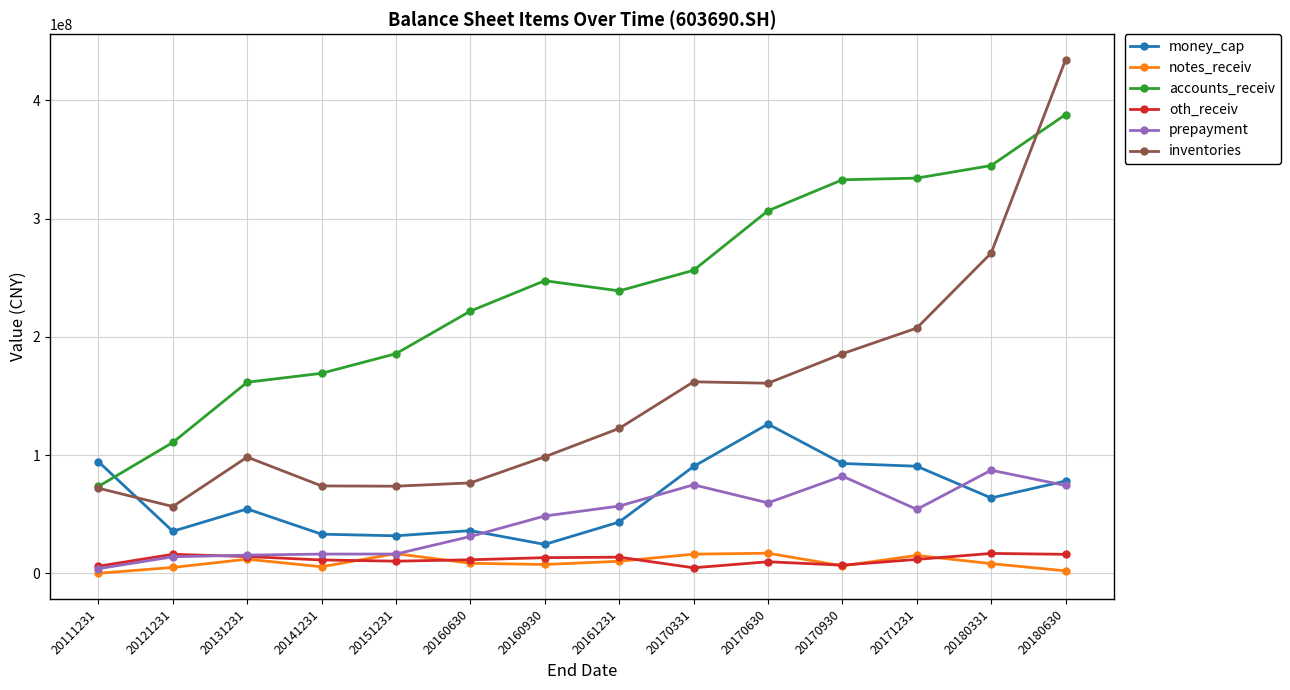

At which category does money_cap reach its first local peak?

20131231